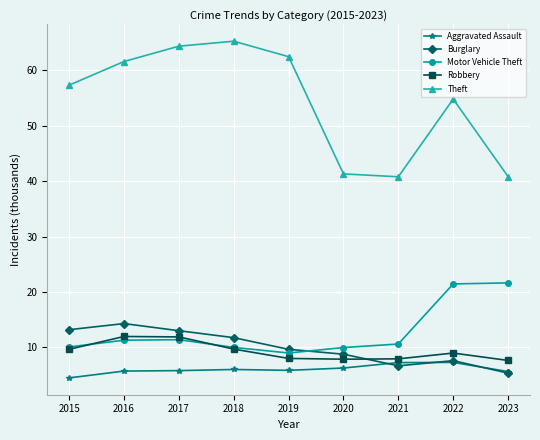

Which series has the widest spread of values?

Theft